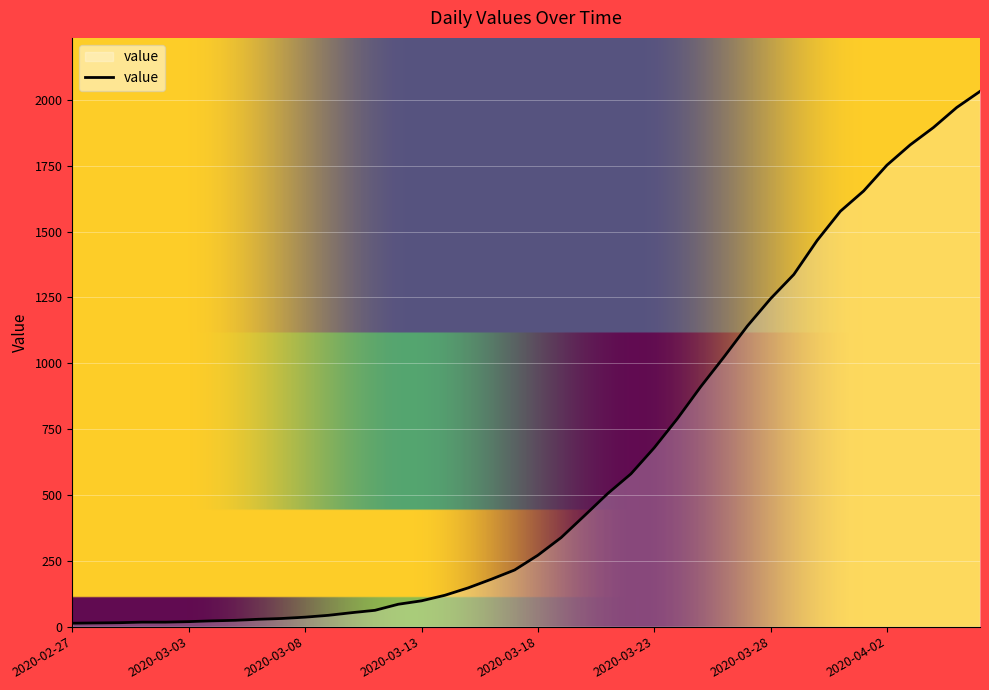

What is the sum of all values?

24656